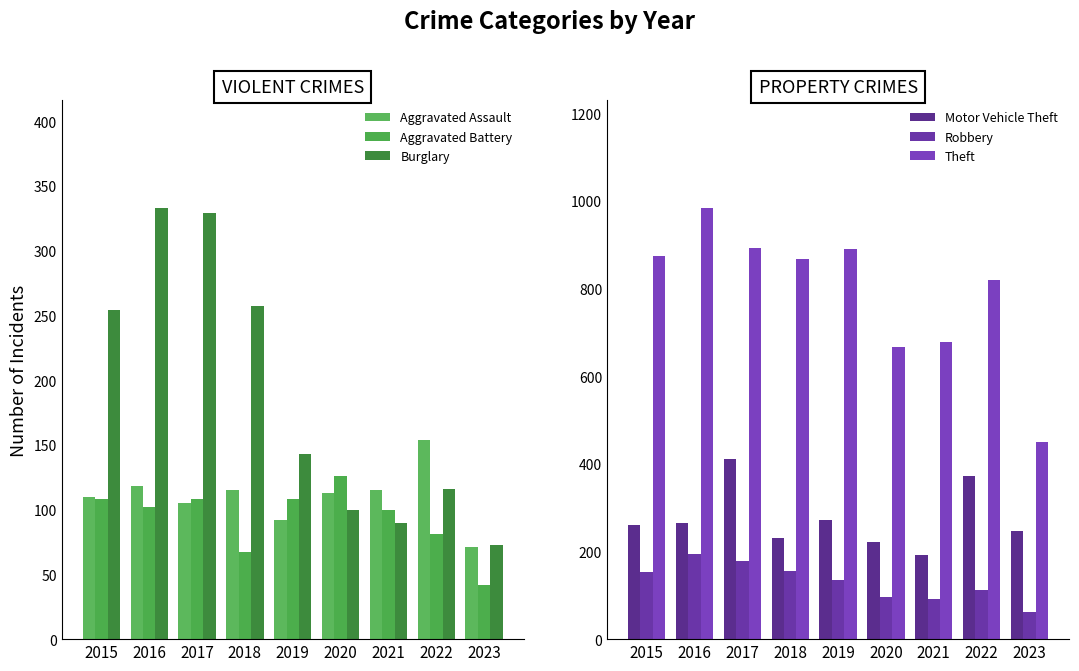

List the series in order of their peak value, lowest first.

Aggravated Battery, Aggravated Assault, Robbery, Burglary, Motor Vehicle Theft, Theft